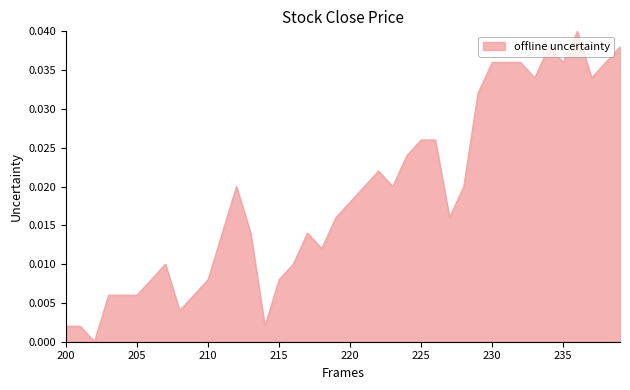

List the labels in order of value, smallest first.

202, 214, 201, 200, 208, 209, 205, 204, 203, 215, 210, 206, 216, 207, 218, 217, 213, 211, 227, 219, 220, 228, 223, 221, 212, 222, 224, 226, 225, 229, 237, 233, 238, 235, 232, 231, 230, 239, 234, 236